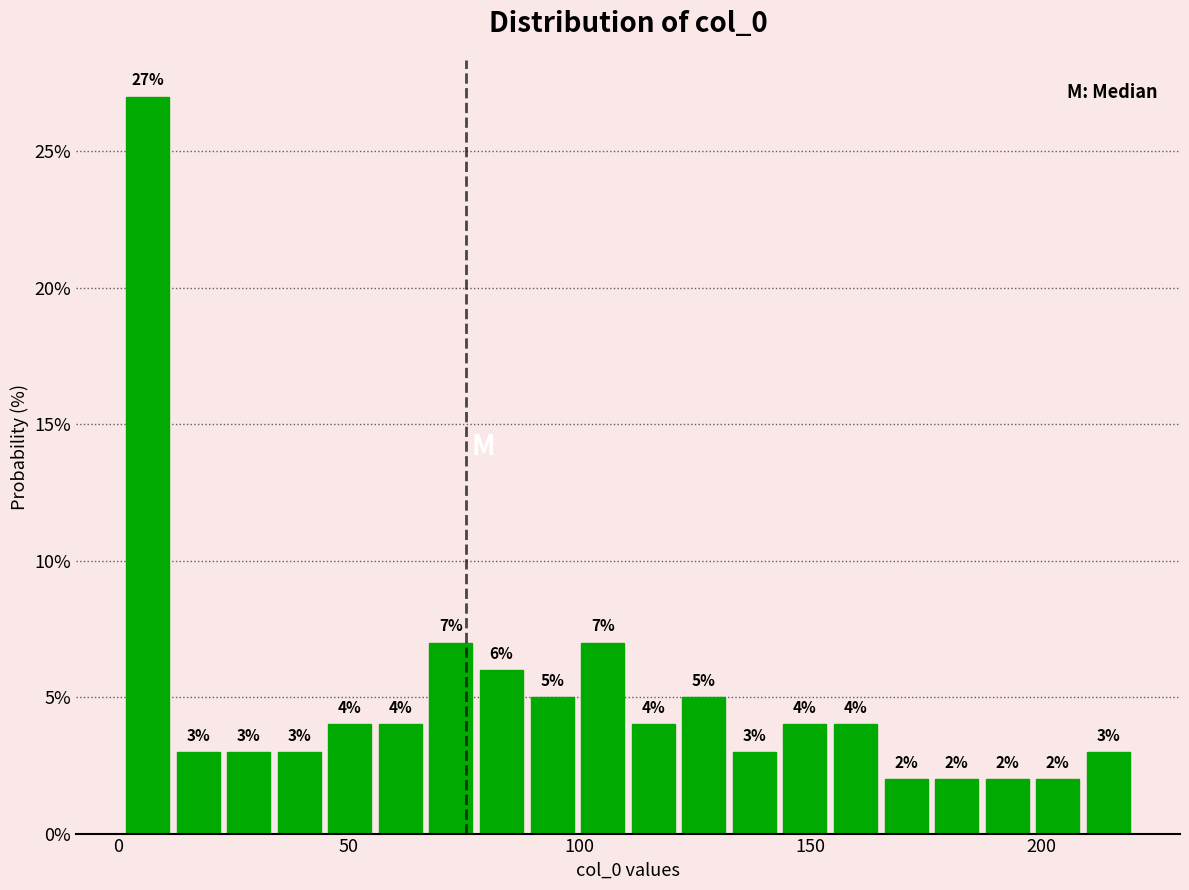

Around what value on the x-axis is the tallest bar? Give the approximate position of its centre, as read against the axis.

5